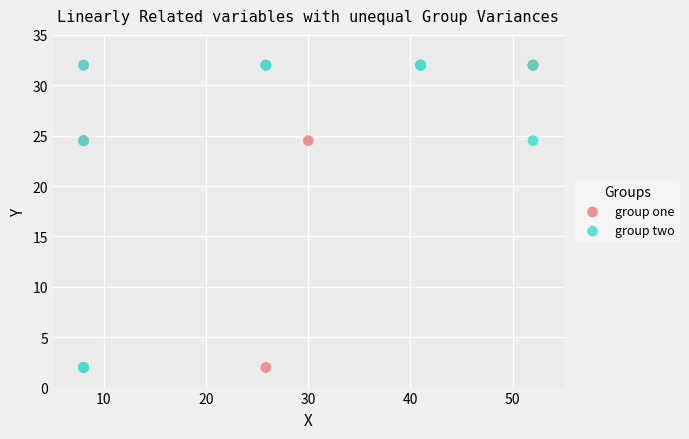

What are all the series names shown in the legend?

group one, group two